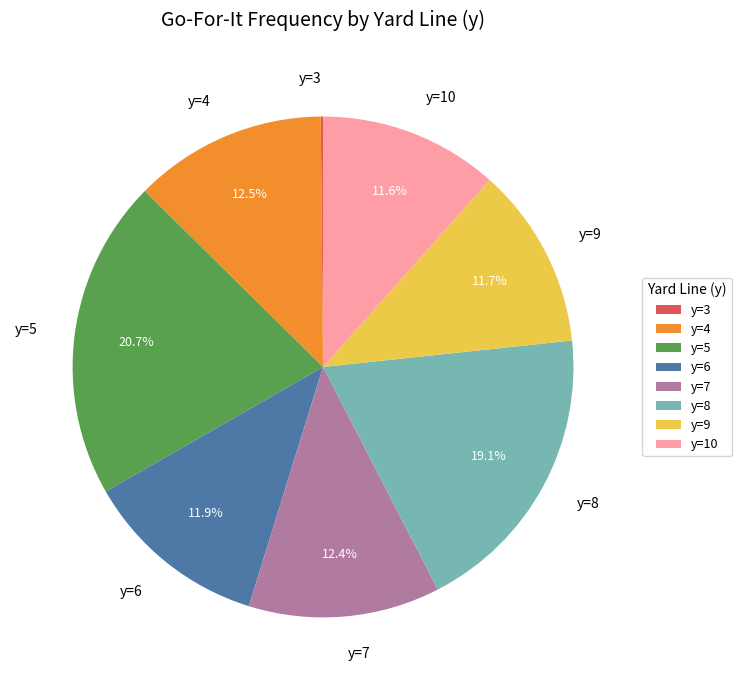

Approximately how many times larger is the value at y=5 compared to y=7?

1.7